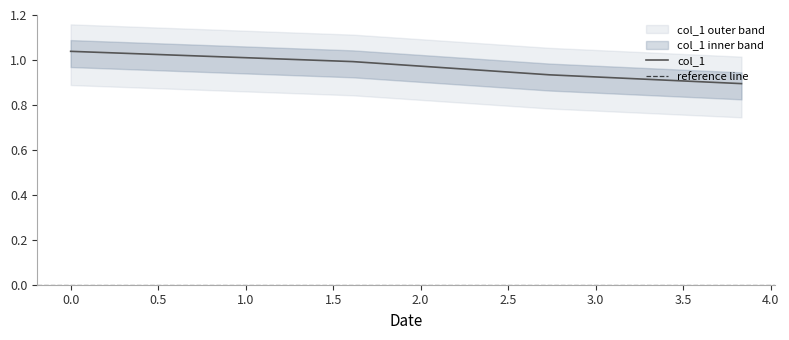

What is the average value?

1.0